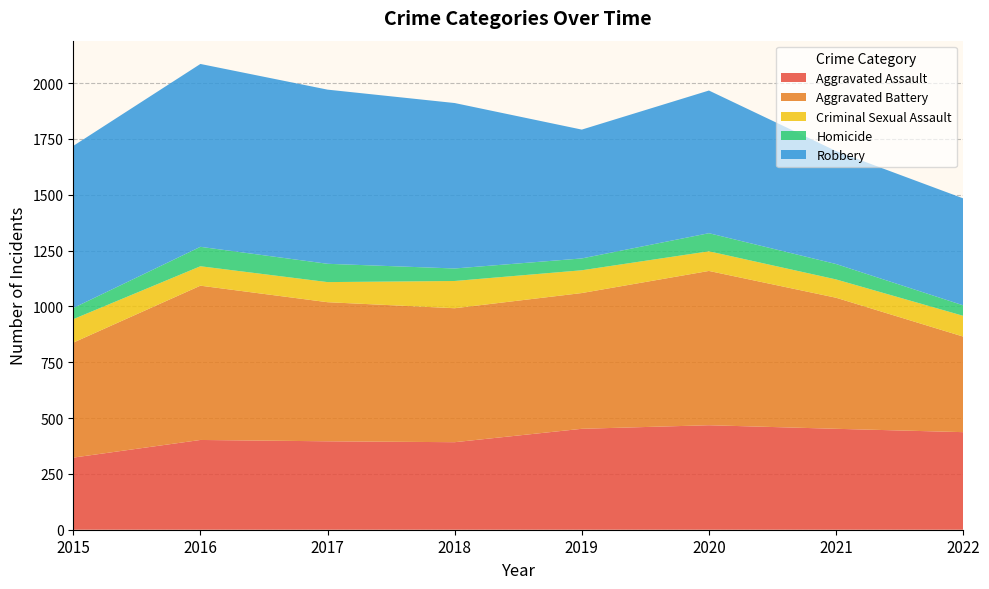

Reading left to right, what are all the values shown in this chart?

Aggravated Assault: 2015=323	2016=402	2017=396	2018=392	2019=452	2020=468	2021=452	2022=437
Aggravated Battery: 2015=515	2016=691	2017=623	2018=600	2019=608	2020=691	2021=587	2022=428
Criminal Sexual Assault: 2015=105	2016=87	2017=90	2018=122	2019=102	2020=88	2021=82	2022=93
Homicide: 2015=50	2016=87	2017=82	2018=56	2019=53	2020=81	2021=69	2022=47
Robbery: 2015=726	2016=819	2017=780	2018=741	2019=577	2020=639	2021=506	2022=479